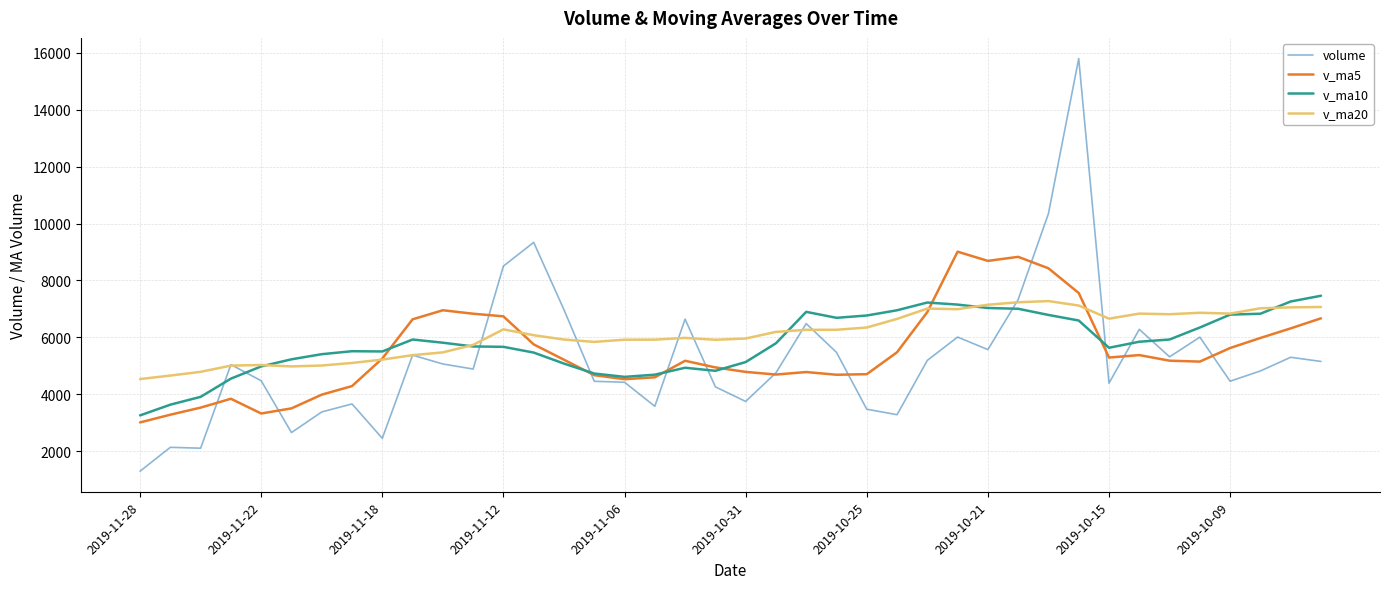

How many values in the v_ma20 series are below 6194?

20